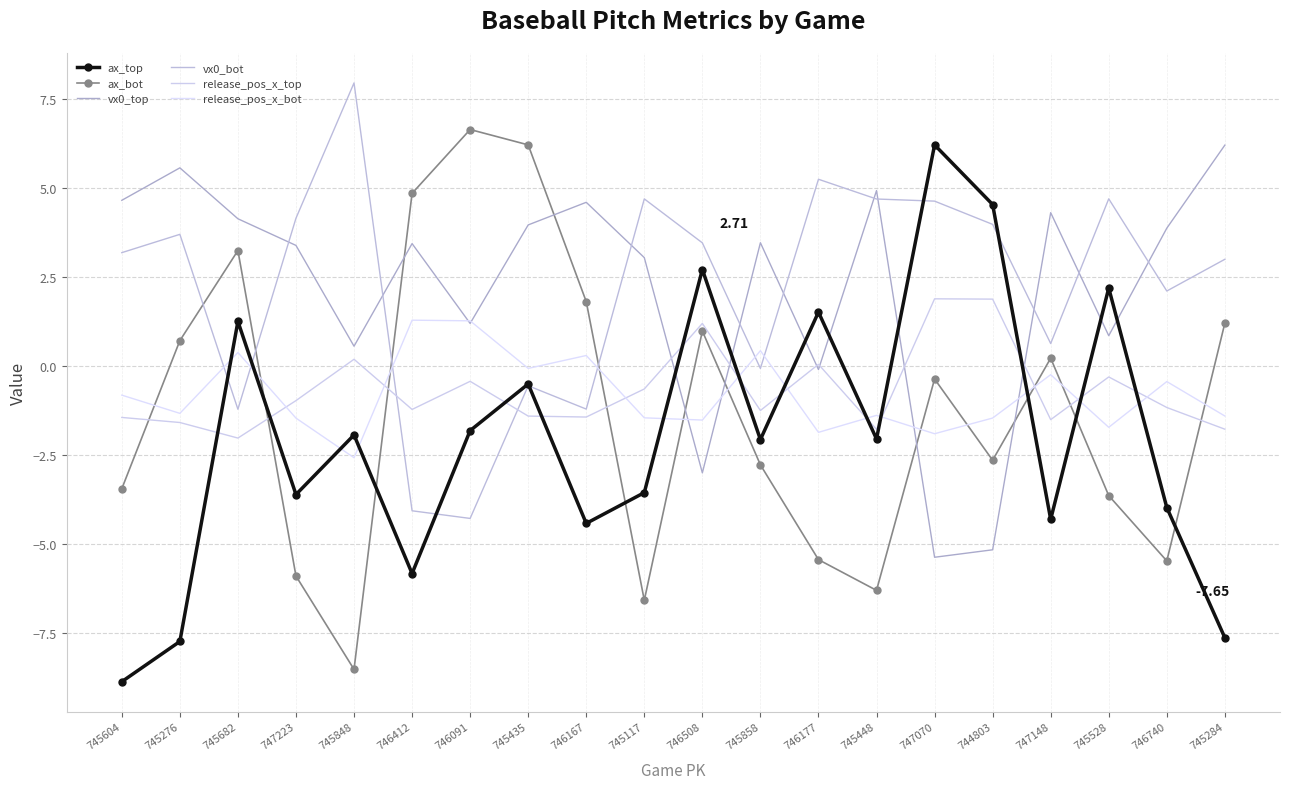

The value of release_pos_x_bot at 745848 is -2.6. True or false?

True